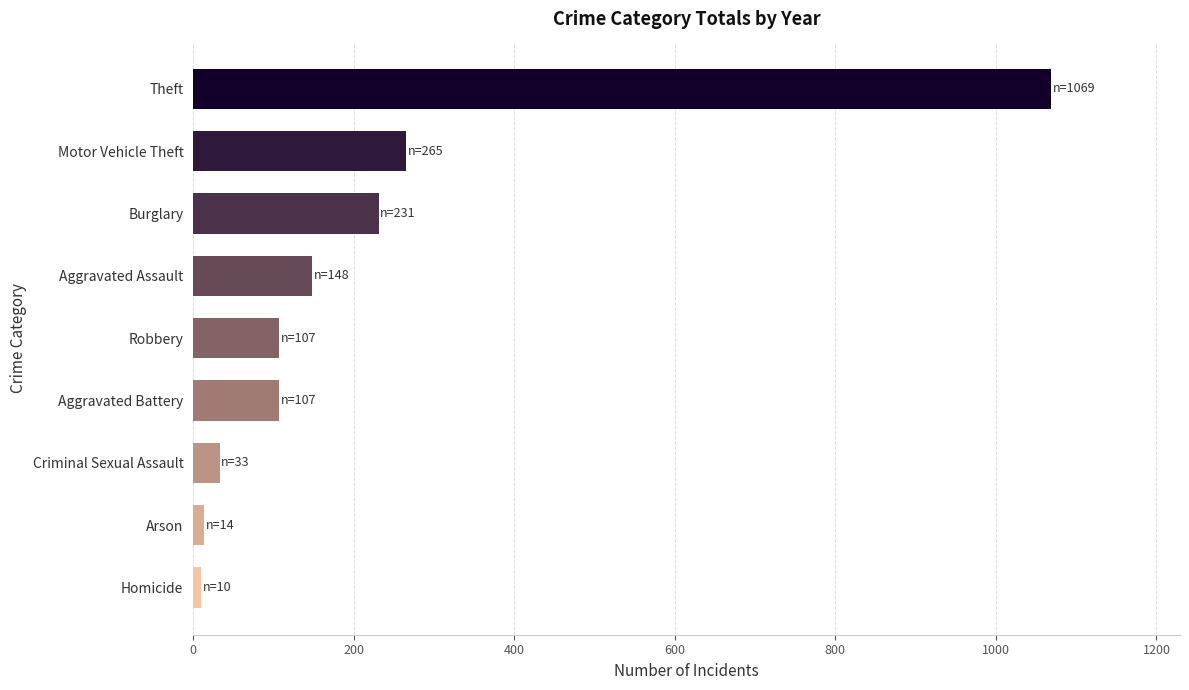

How many bars are there in total?

9